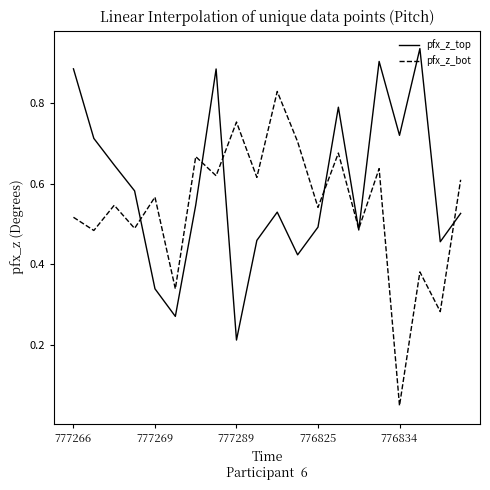

True or false: pfx_z_bot has more than 1 points higher than both neighbors.

True